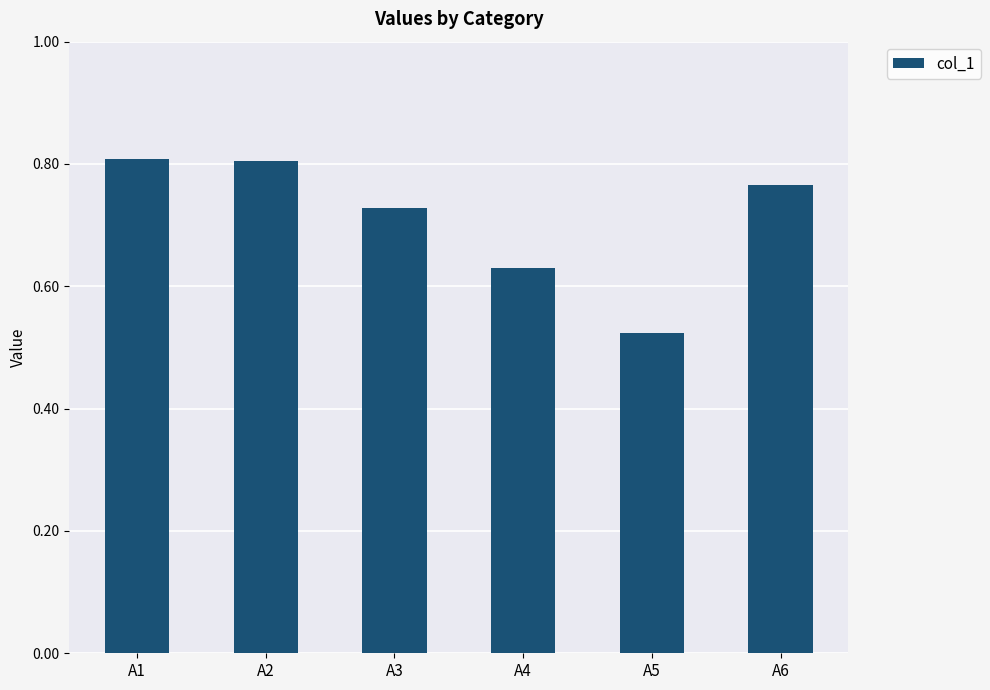

At which category does the chart reach its minimum across all series?

A5